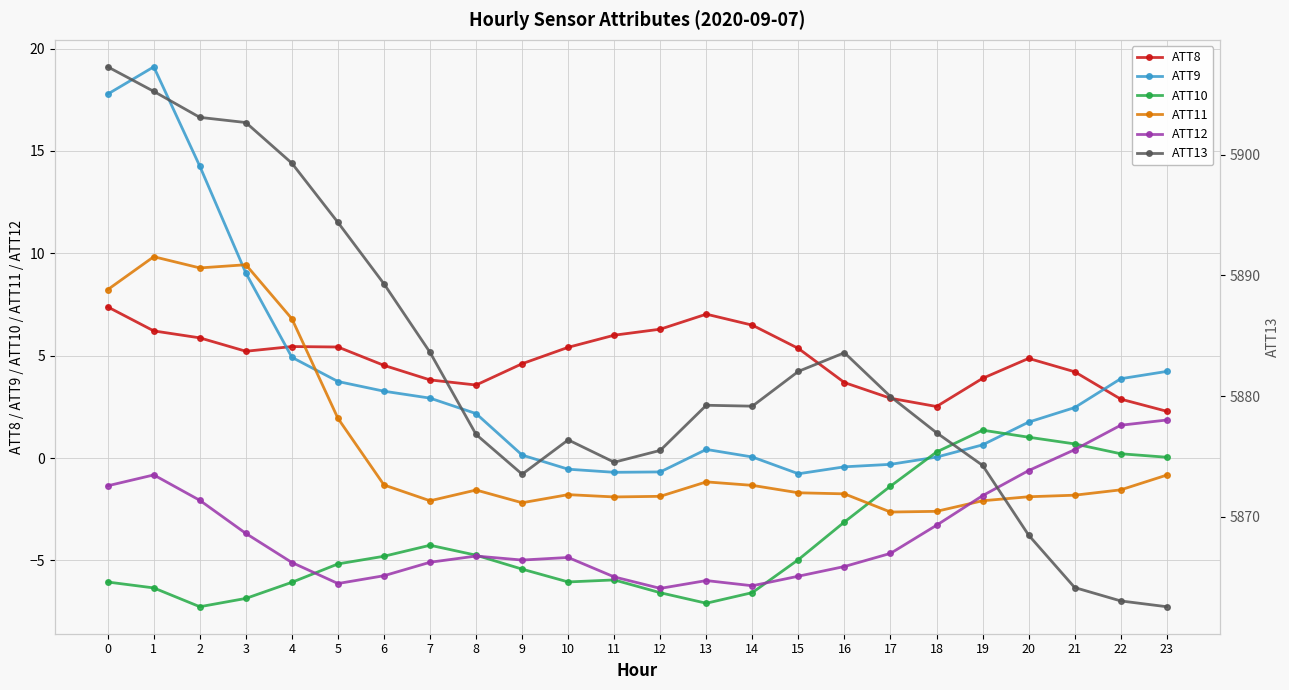

How many interior local peaks does the ATT11 series have?

5